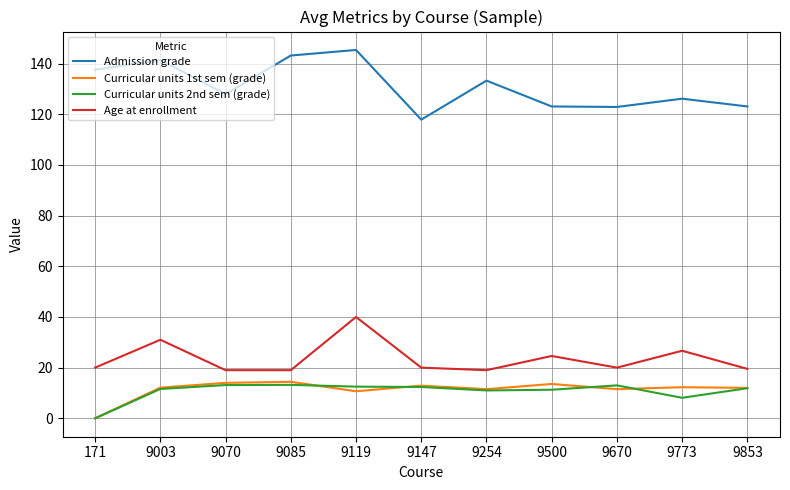

What is the difference between the second highest and second lowest values in the Admission grade series?

20.3